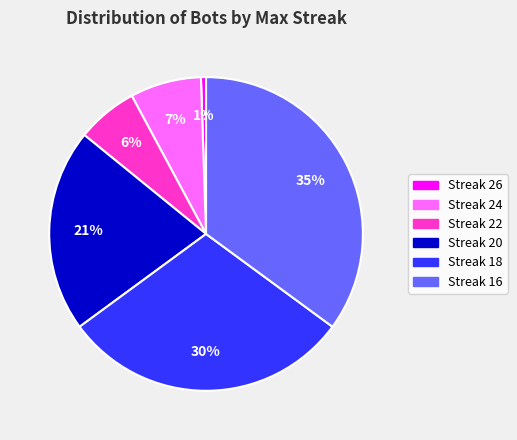

Count the number of slices in the pie.

6